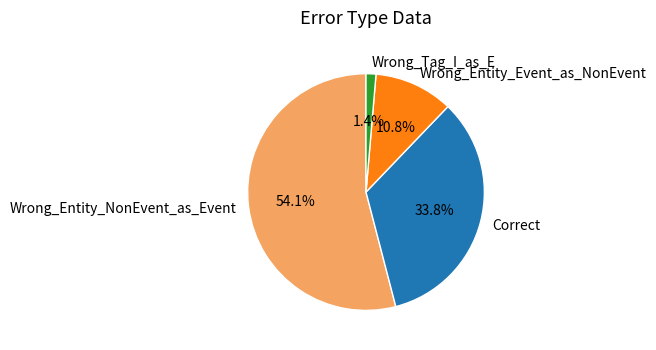

How many segments does this pie chart have?

4